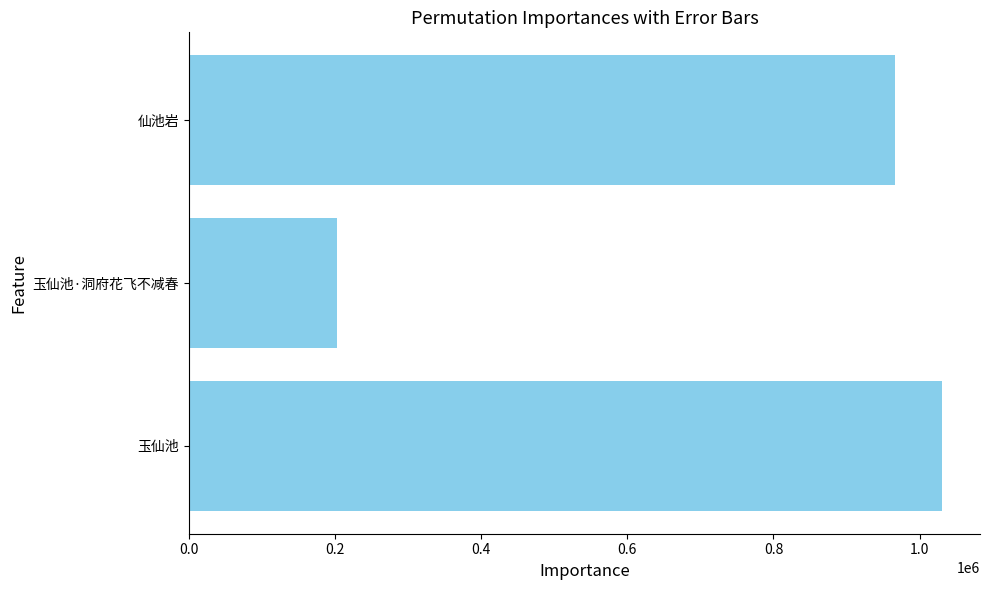

Rank the categories by value from highest to lowest.

玉仙池, 仙池岩, 玉仙池·洞府花飞不减春